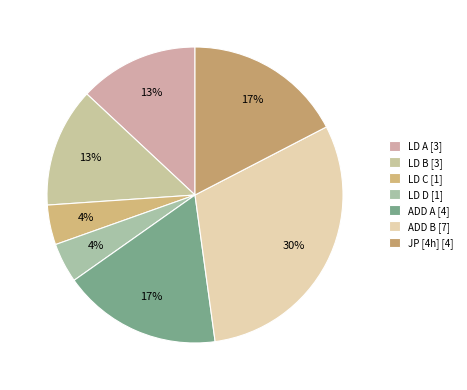

Does ADD A account for over 50% of the chart?

No